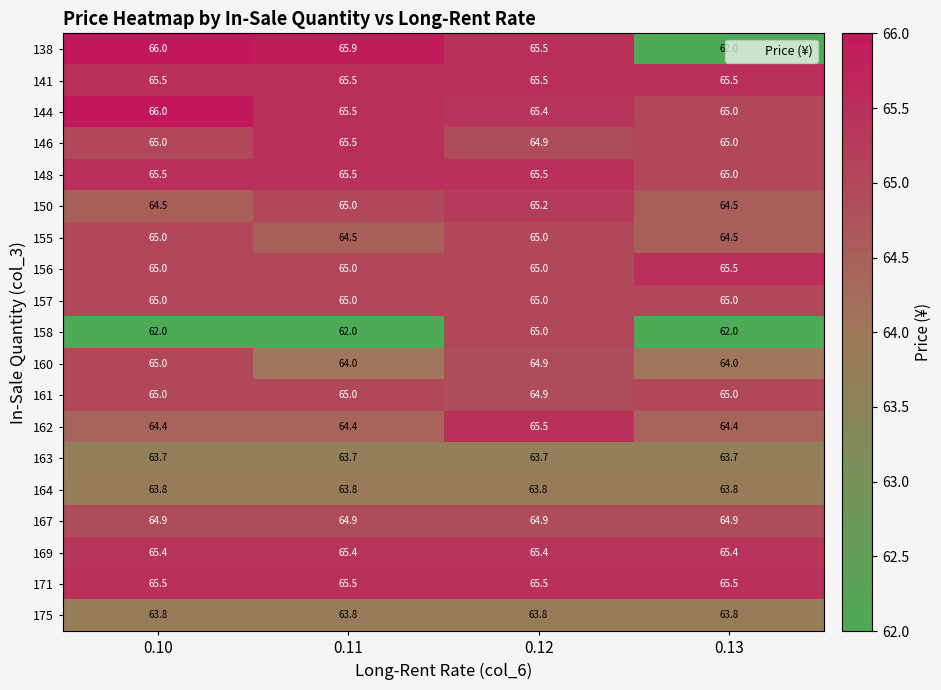

Which label corresponds to the largest value in the chart?

0.10